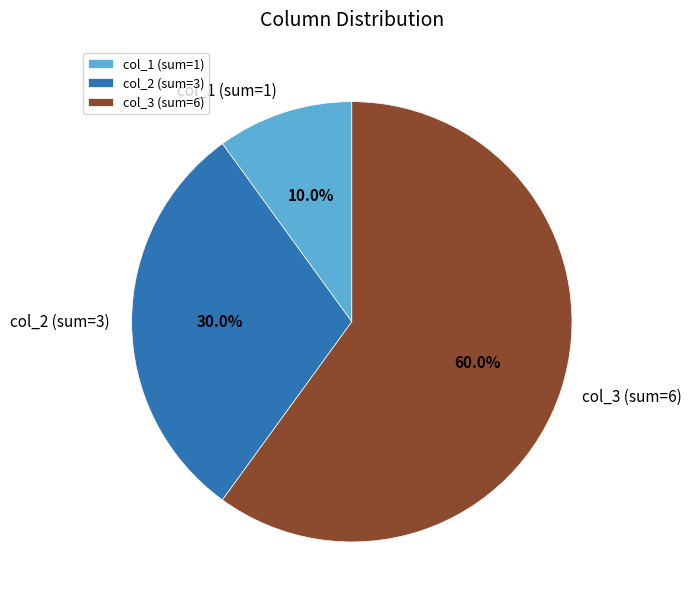

To the nearest percent, what is the average slice percentage?

33%